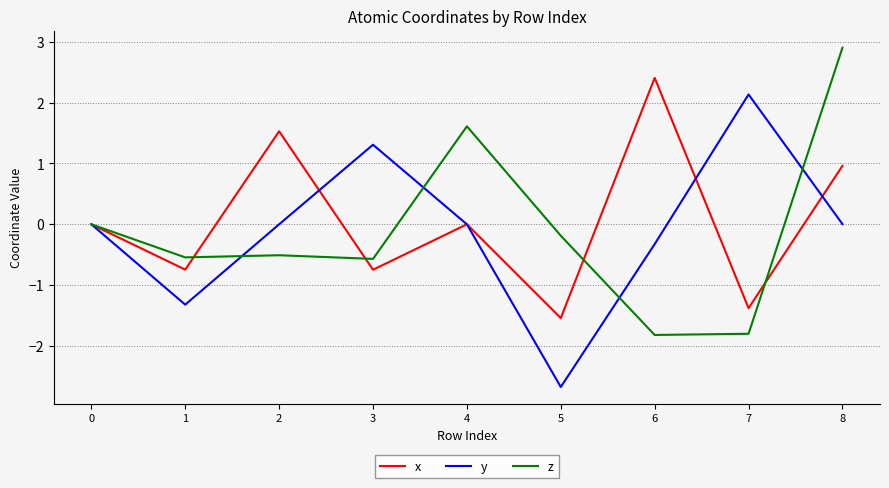

After their last crossing, which series has the higher values: x or z?

z